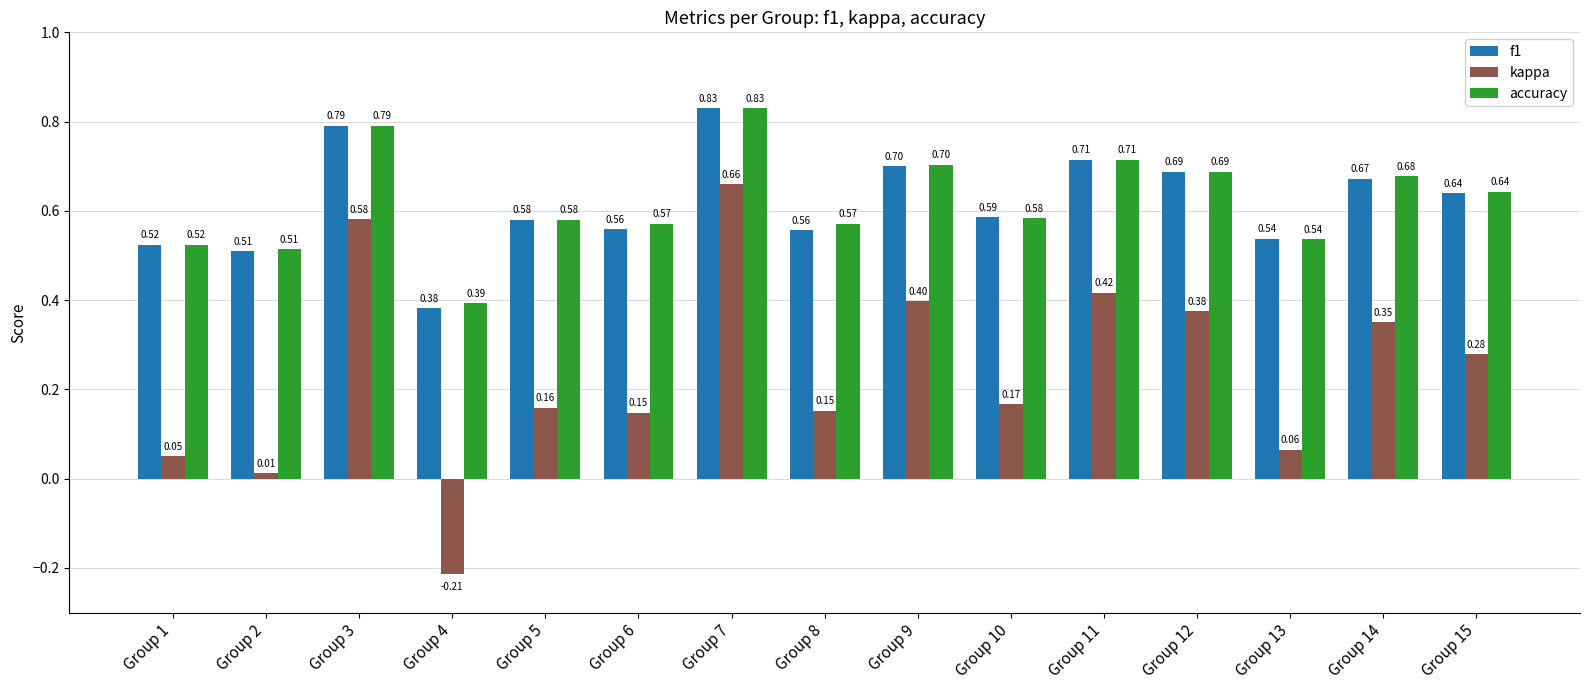

At which category is the sum across all series the highest?

Group 7